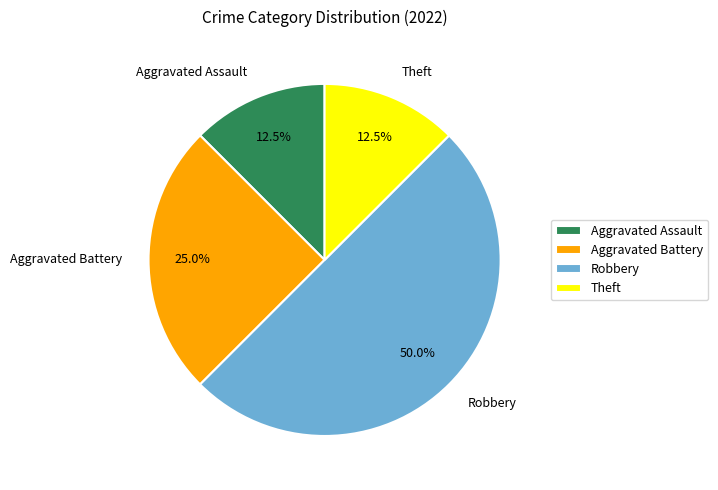

What is the ratio of the value at Robbery to the value at Aggravated Battery?

2.0